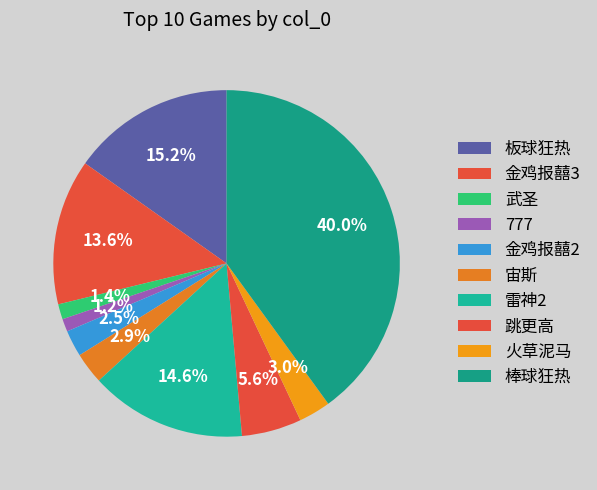

Count the number of slices in the pie.

10